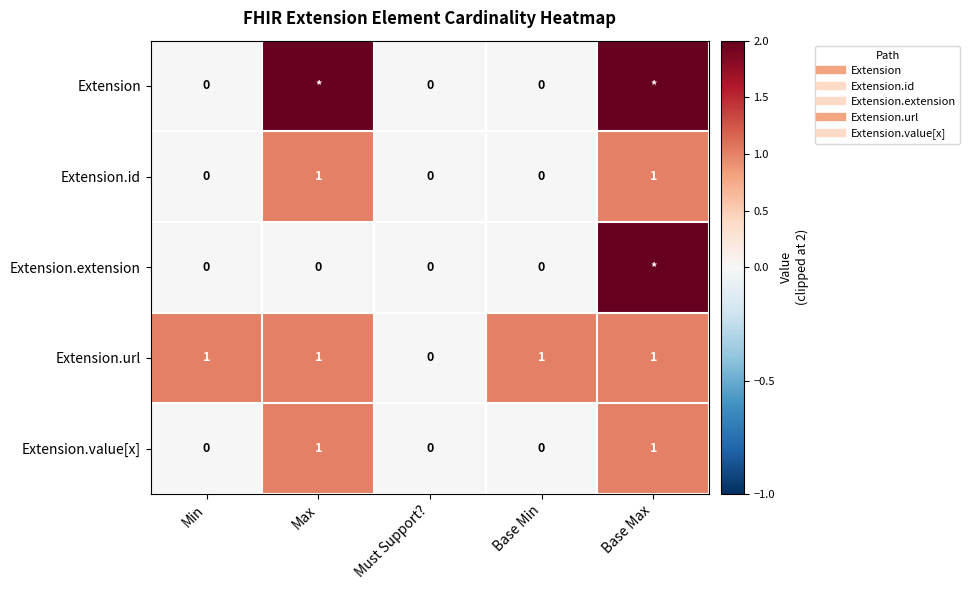

Which label corresponds to the smallest value in the chart?

Min